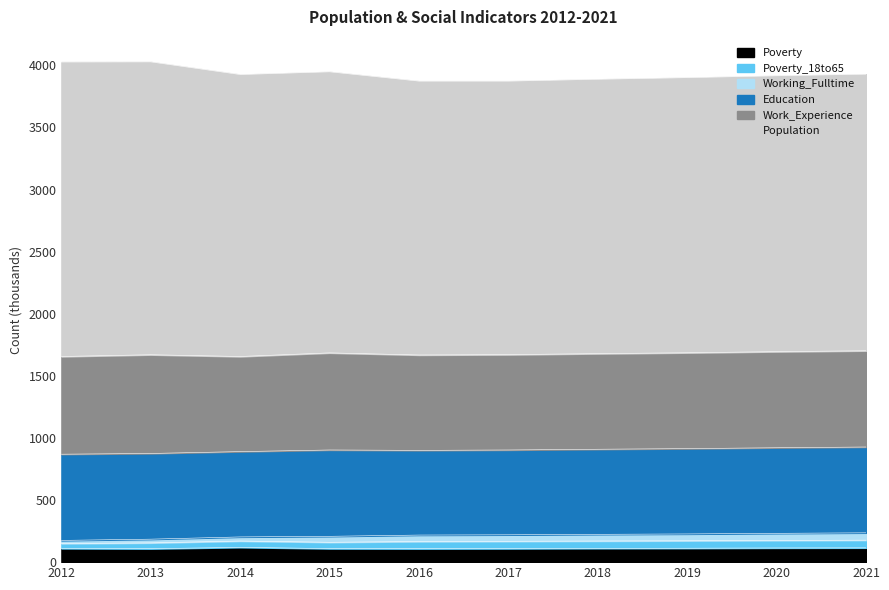

At which label does Education reach its peak?

2015